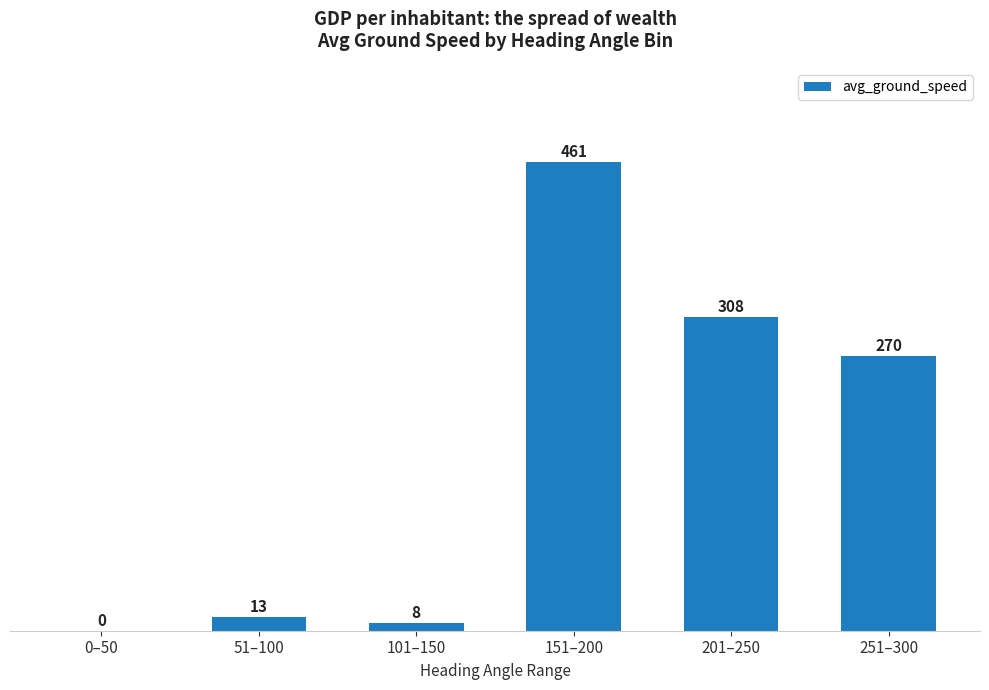

How many data points does each series have?

6